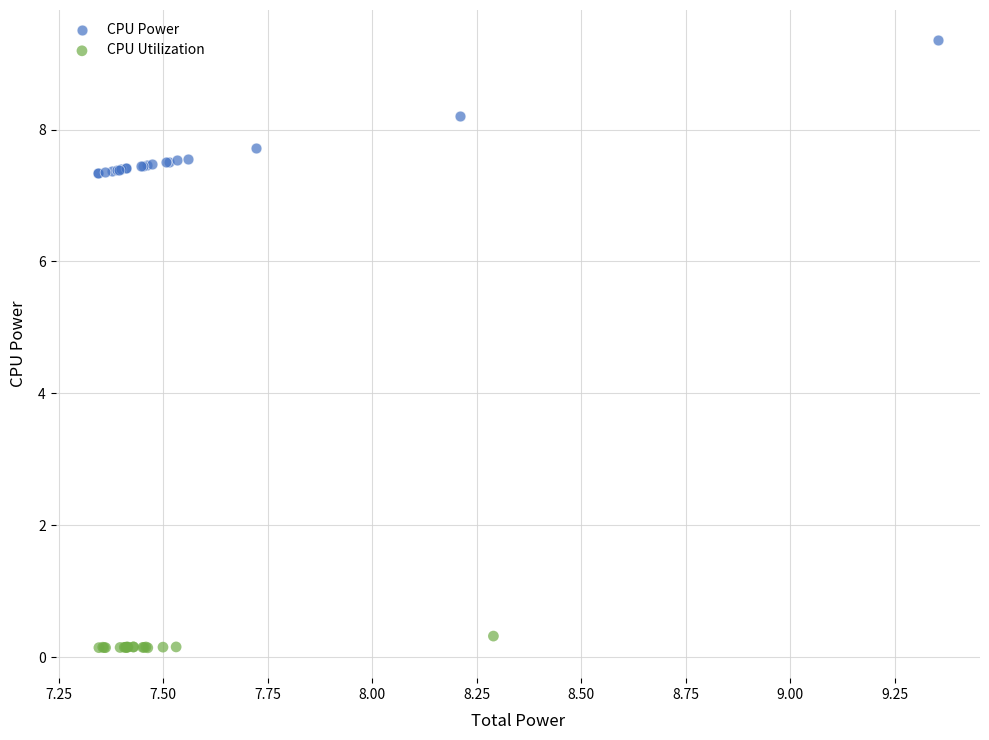

Which series reaches the maximum Y coordinate?

CPU Power